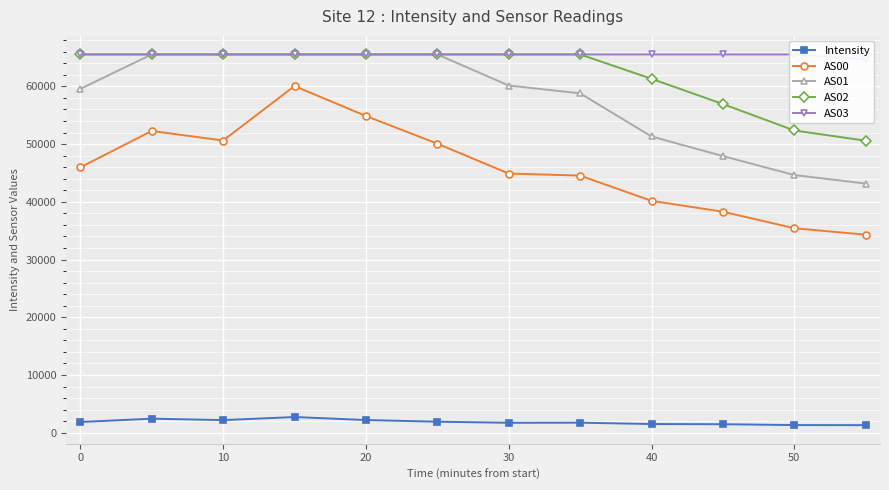

What is the highest value of the AS01 series?

65535.0